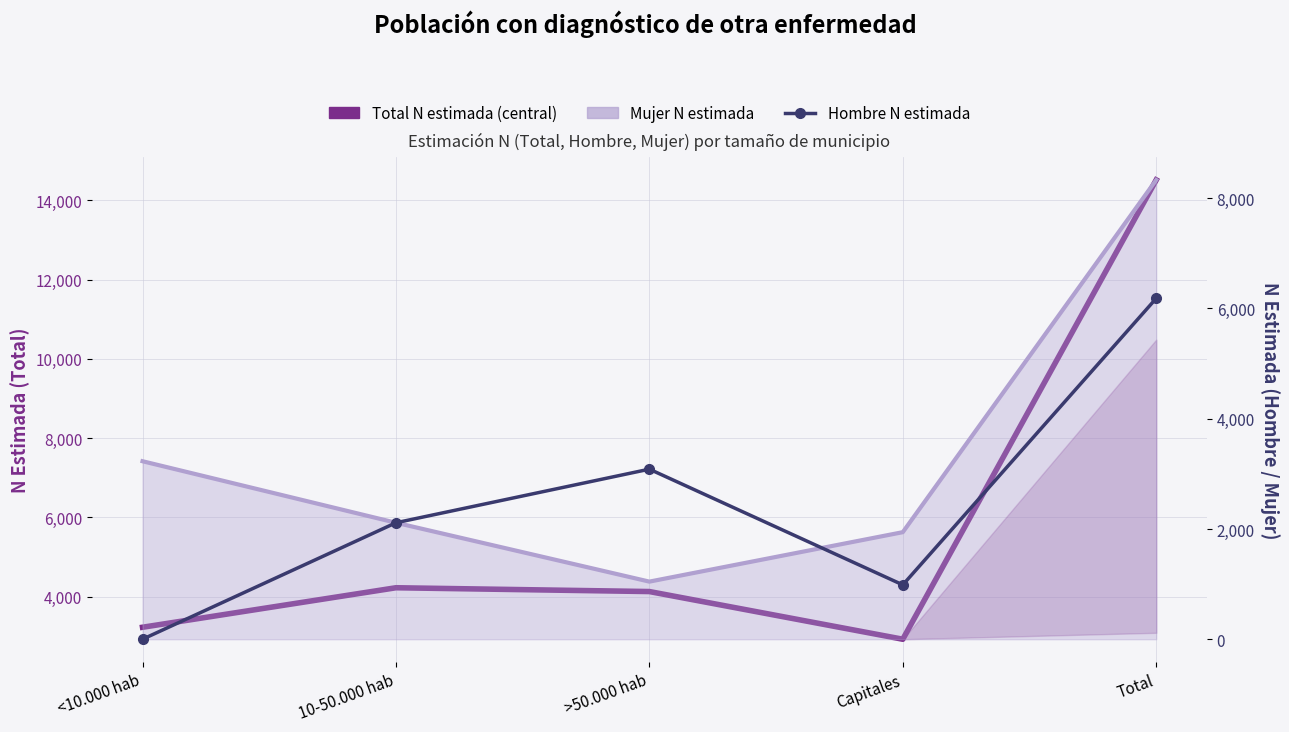

Reading left to right, list all the values displayed in this chart.

Total N estimada (central): 3229	4226	4130	2927	14517
Mujer N estimada: 3229	2113	1045	1942	8332
Hombre N estimada: 0	2113	3085	986	6184